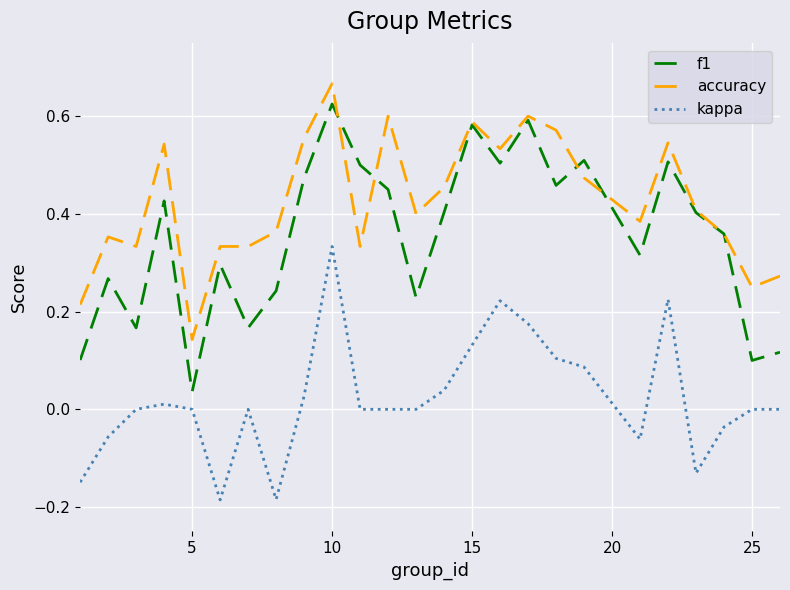

Rank the series by their maximum value, from lowest to highest.

kappa, f1, accuracy